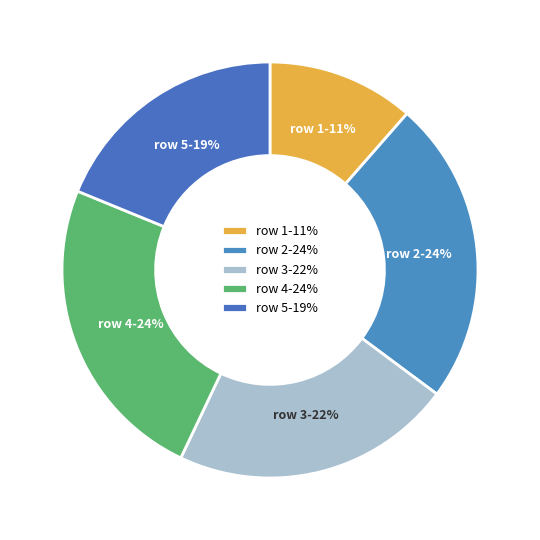

Approximately how many times larger is the value at row 5 compared to row 4?

0.8